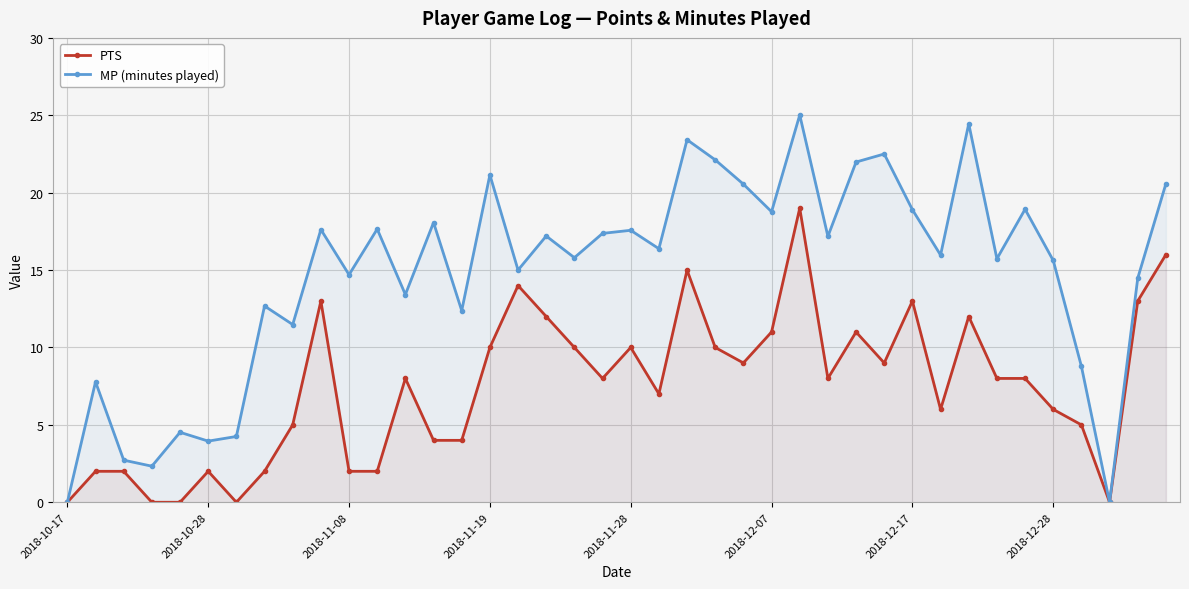

True or false: PTS and MP (minutes played) intersect in this chart.

False